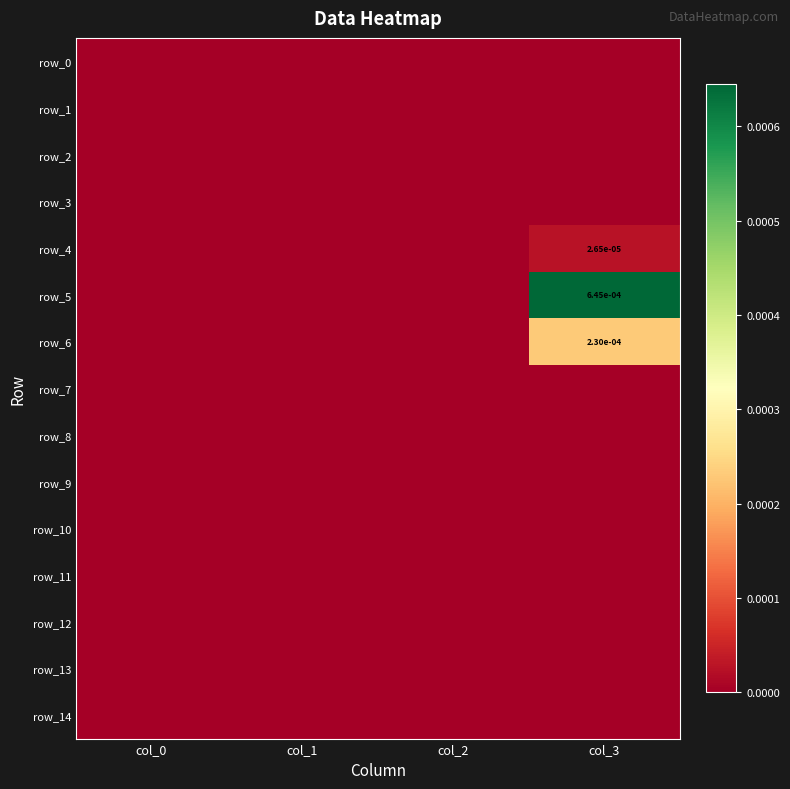

Between col_0 and col_3, which series saw the biggest shift?

row_5